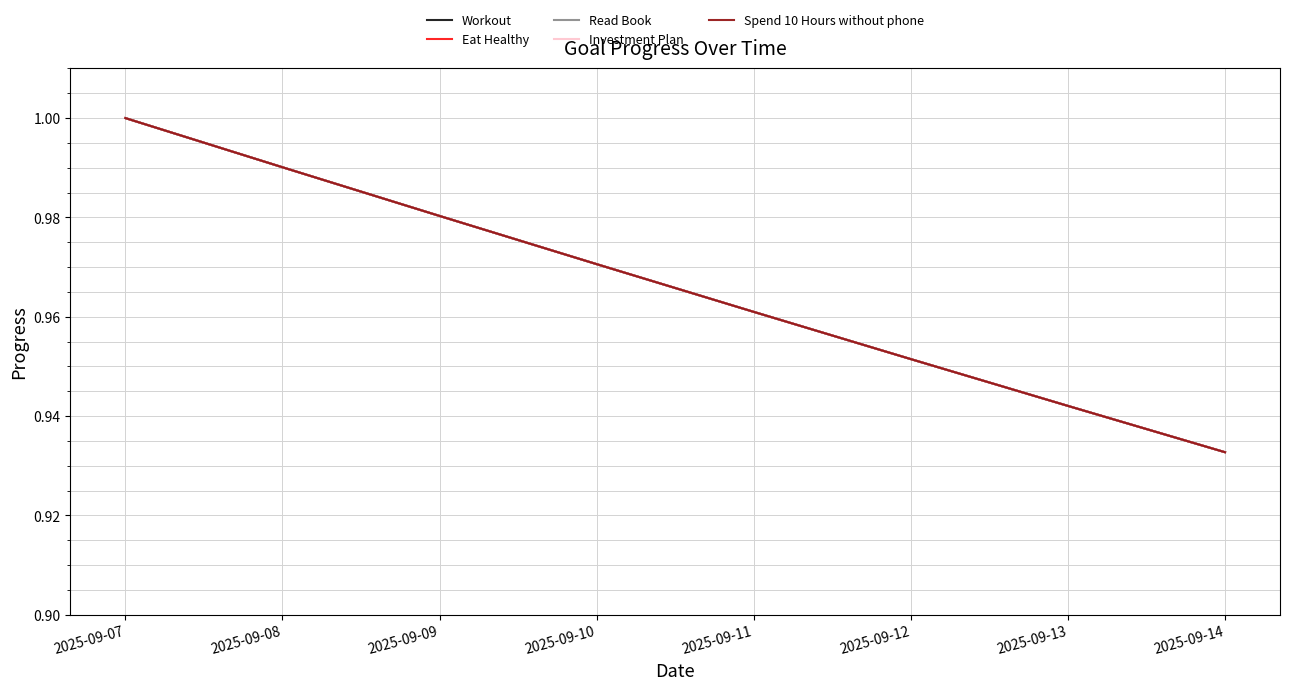

The value of Read Book at 2025-09-13 is 1.5. True or false?

False